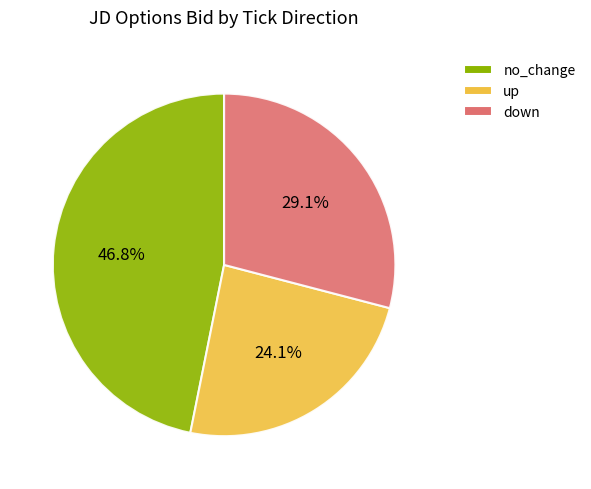

True or false: no_change accounts for 1% of the total.

False